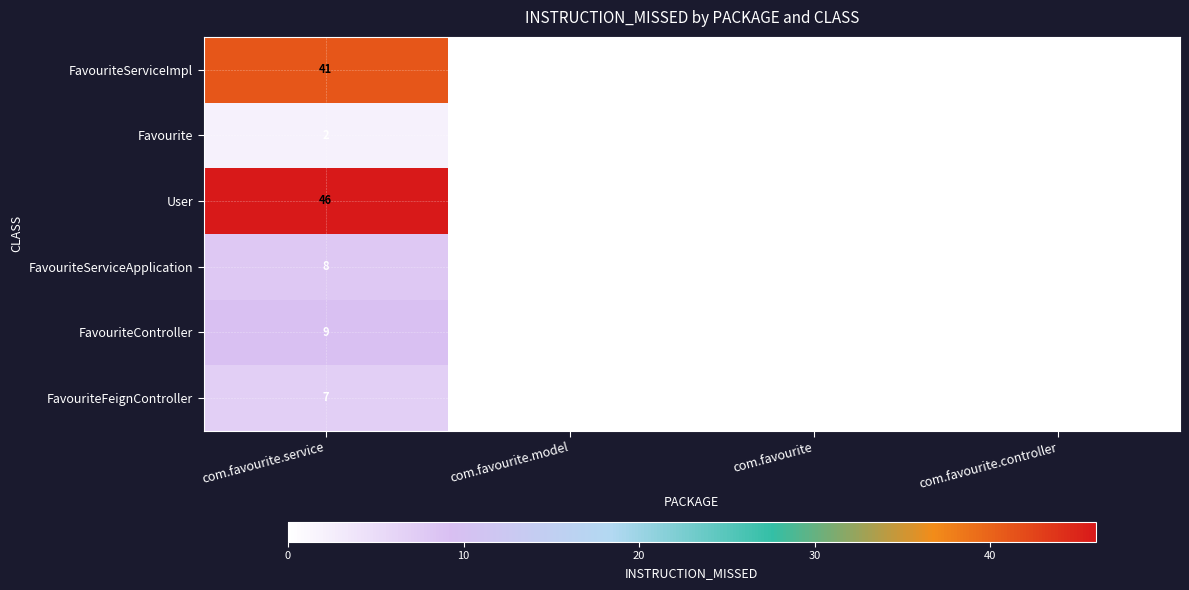

How many distinct data groups are displayed?

6